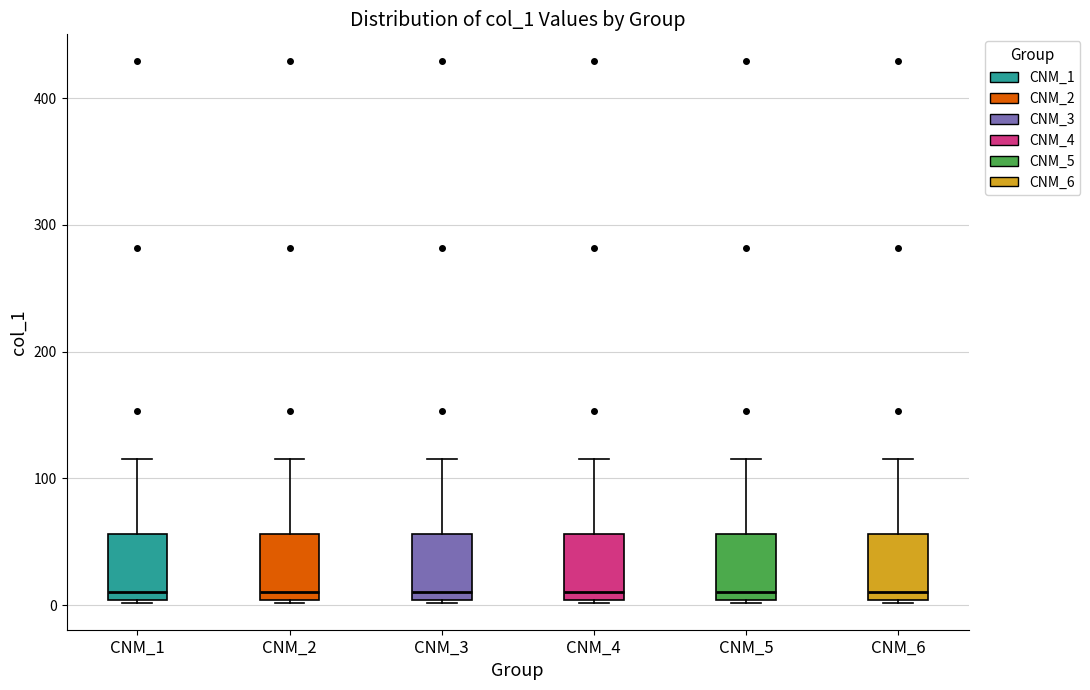

Where does the median line of the box for CNM_4 sit on the y-axis? The values are not printed on the chart, so give them approximately, as read against the axis.

10